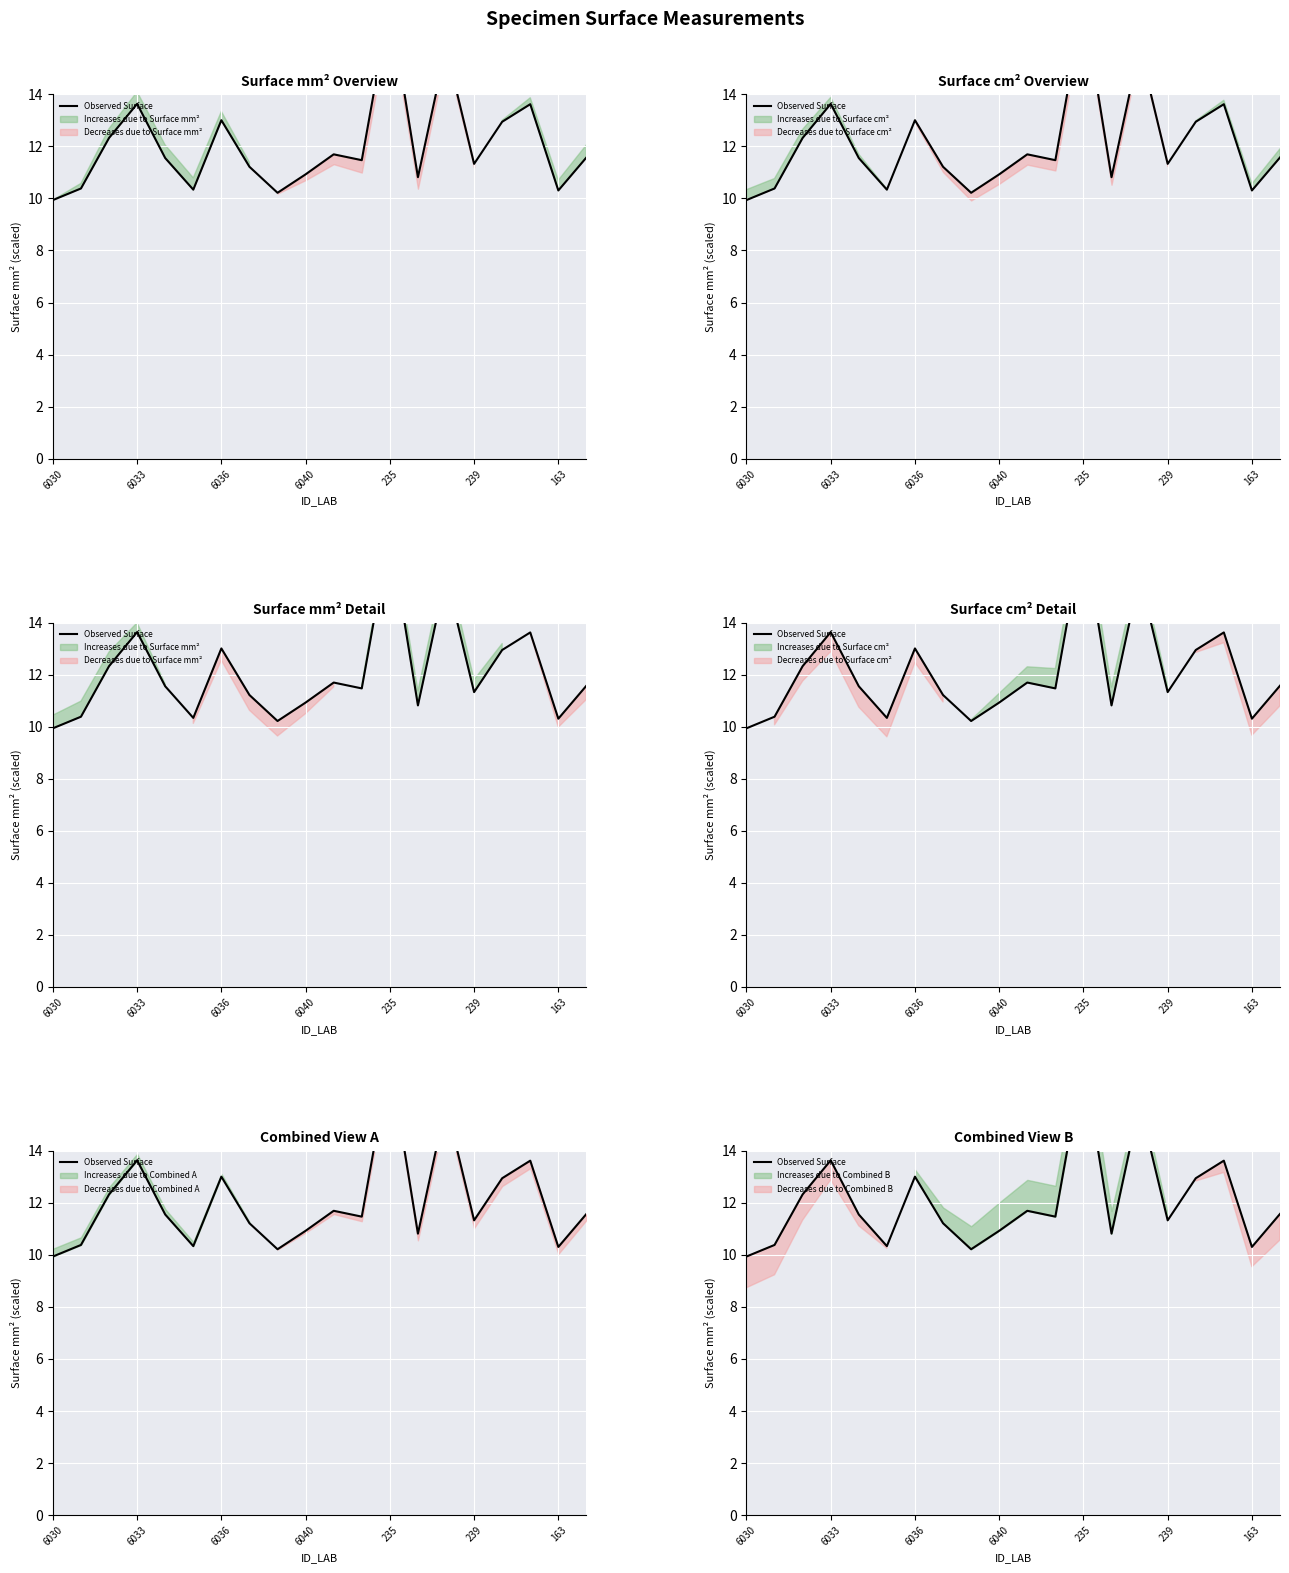

Is this an area chart (filled region under the line)?

No